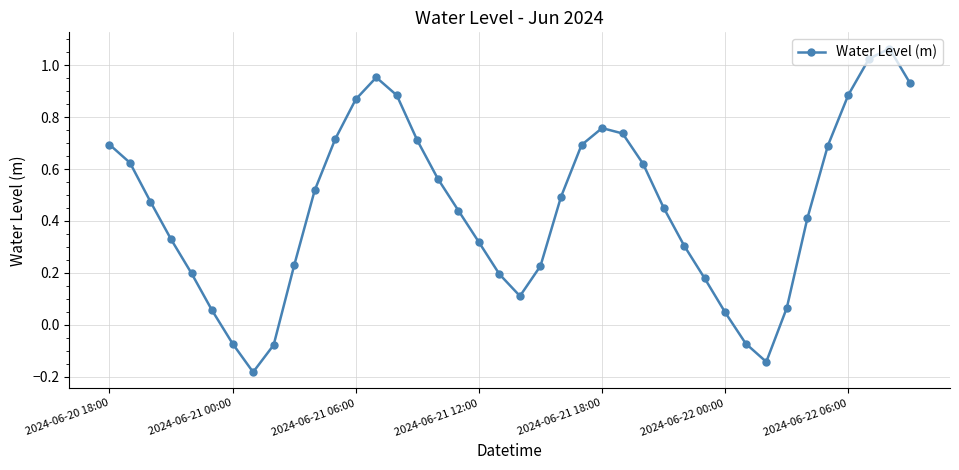

True or false: the data has more than 2 interior local peaks.

True